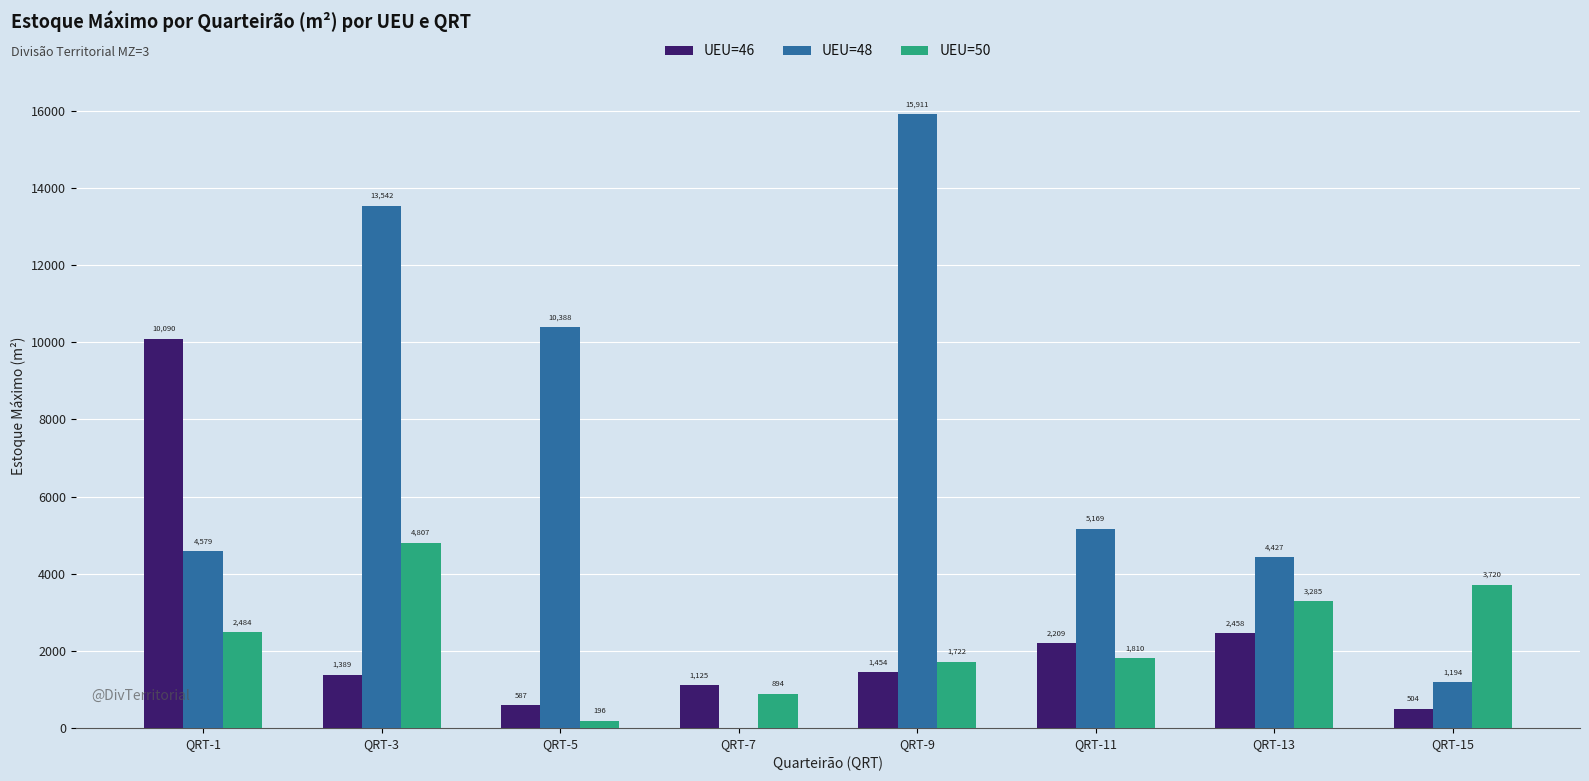

True or false: UEU=46 has a value of 2458.1 at QRT-13.

True